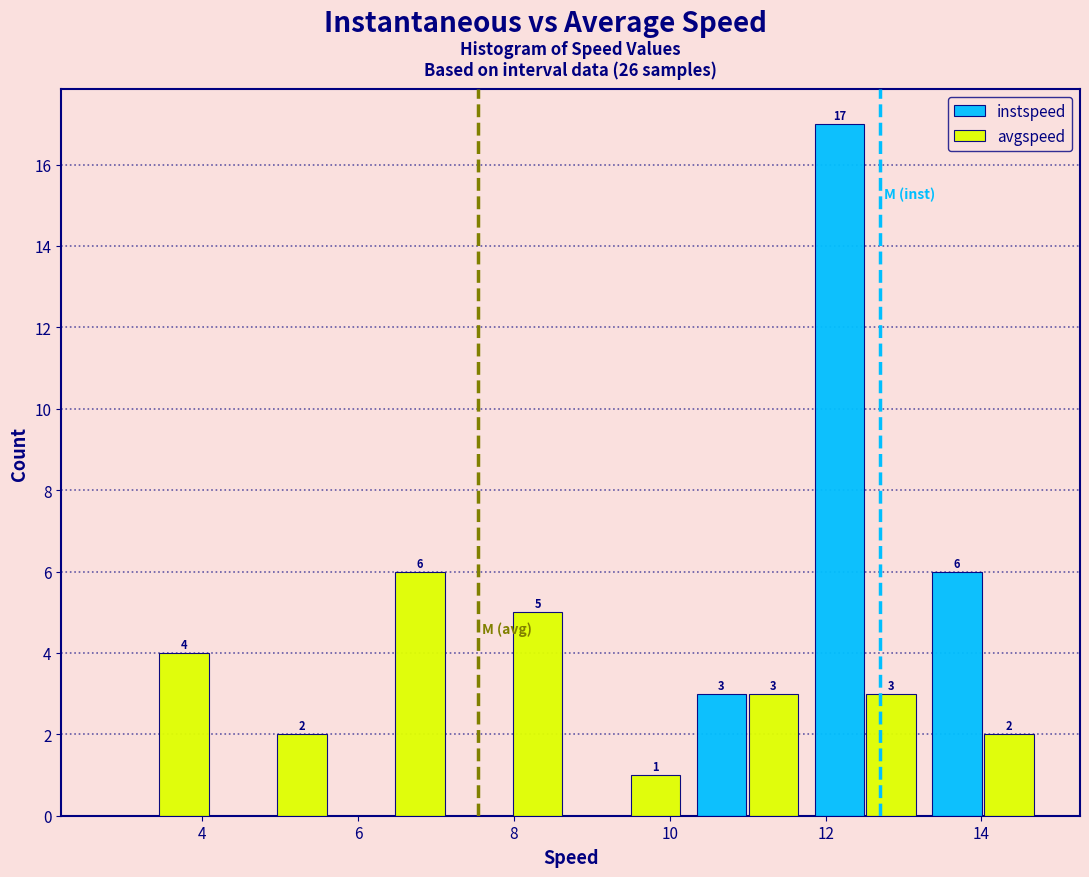

In the instspeed series, which range on the x-axis has the tallest bar?

11.8 to 13.2